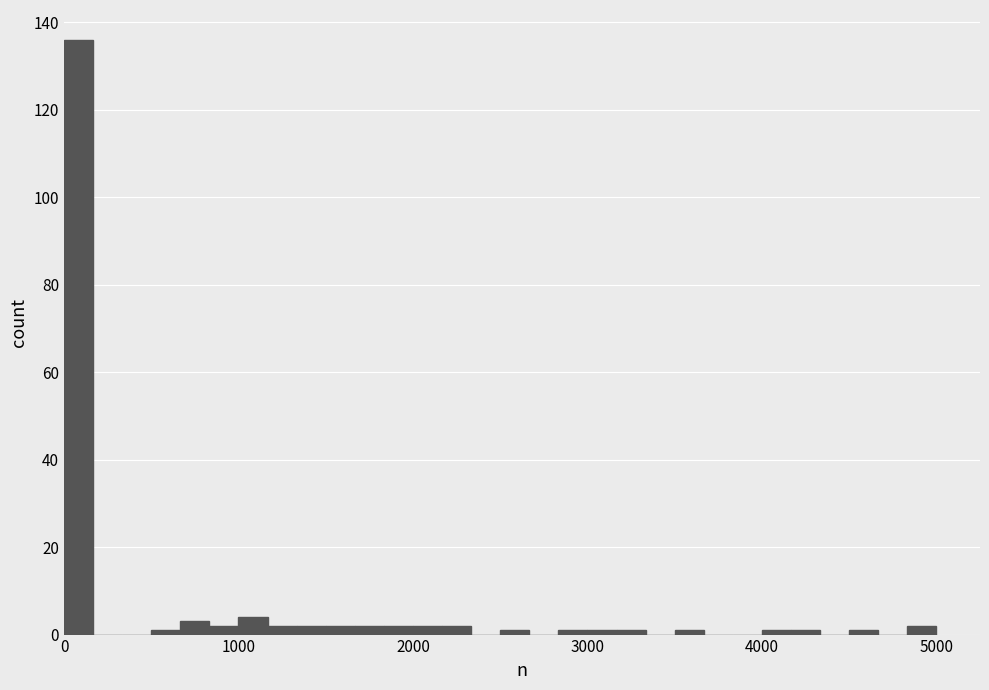

Around what value on the x-axis is the tallest bar? Give the approximate position of its centre, as read against the axis.

100